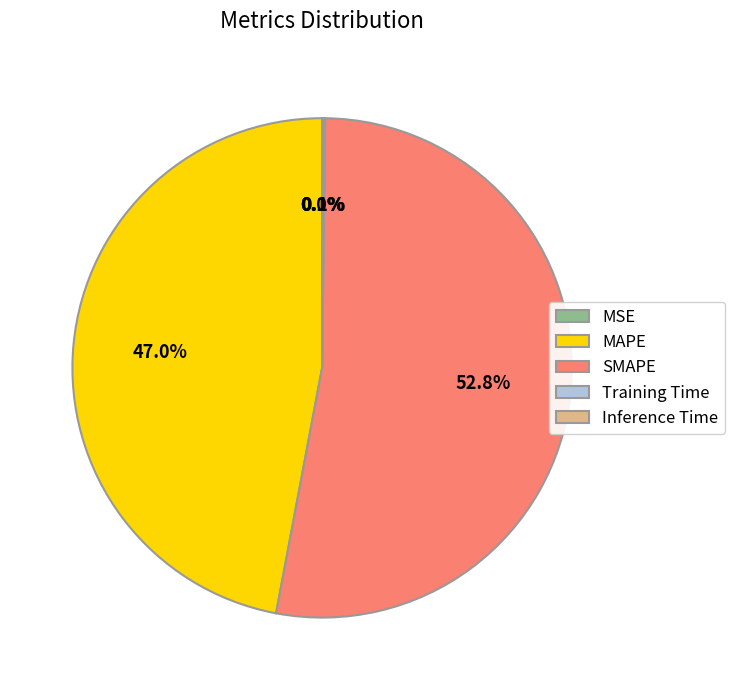

How much of the chart is everything except SMAPE?

47.2%